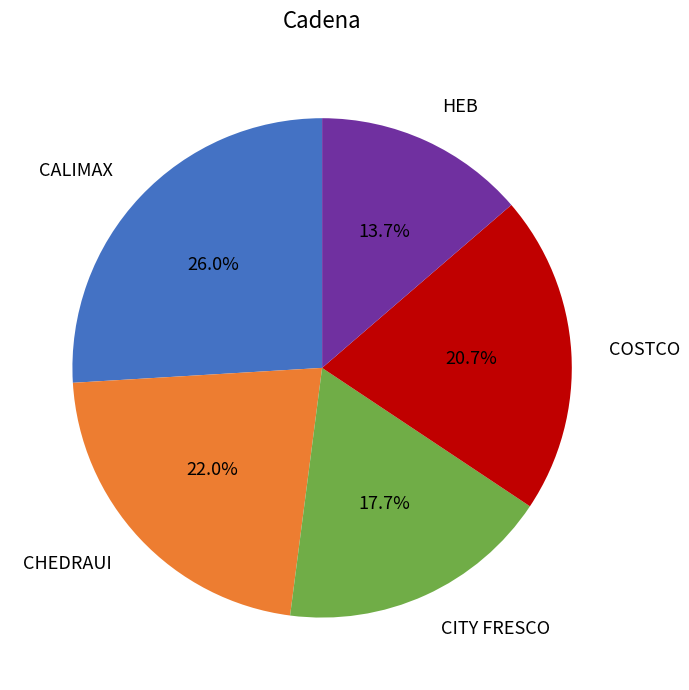

Is it true that HEB is 5% of the pie?

False